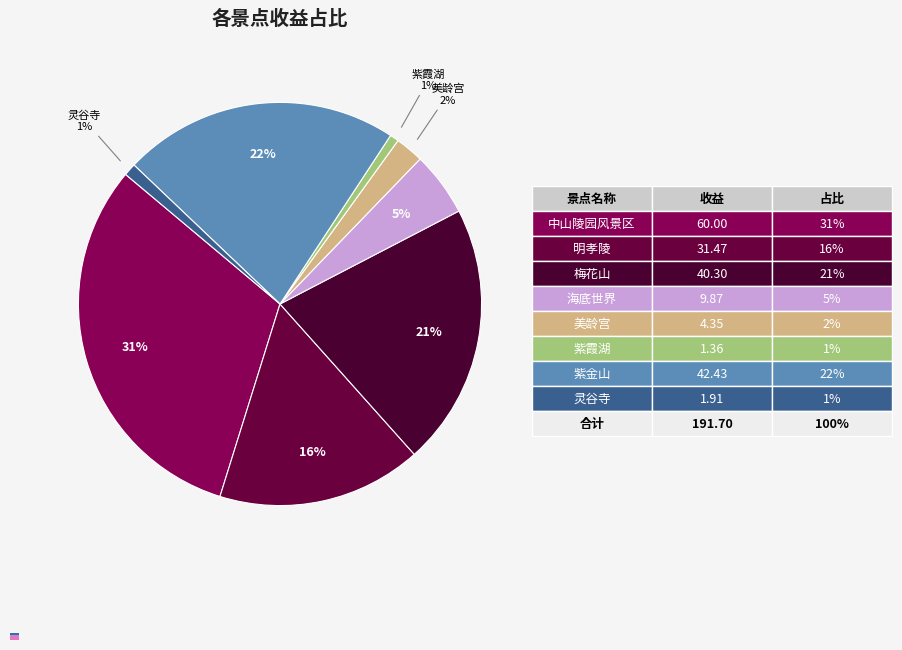

What percentage is the 美龄宫 slice, to the nearest percent?

2%